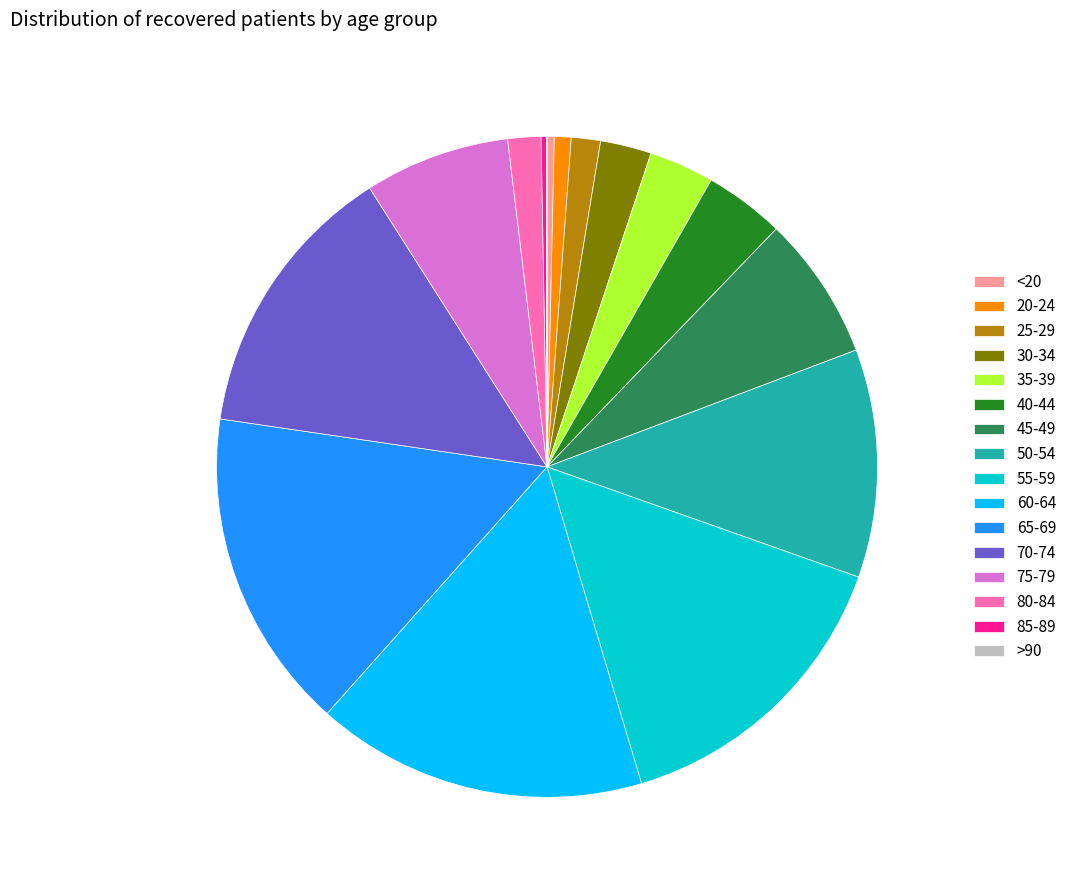

Is there any slice that represents more than half of the pie?

No